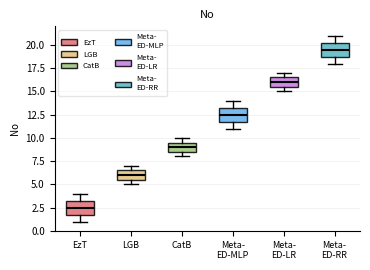

Reading left to right, read every box against the y-axis: the position of its median line, the range the box covers, and the ends of its whiskers. The values are not printed on the chart, so give them approximately, as read against the axis.

EzT: median 2.5, box 2.0 to 3.5, whiskers 1.0 to 4.0
LGB: median 6.0, box 5.5 to 6.5, whiskers 5.0 to 7.0
CatB: median 9.0, box 8.5 to 9.5, whiskers 8.0 to 10.0
Meta- ED-MLP: median 12.5, box 12.0 to 13.5, whiskers 11.0 to 14.0
Meta- ED-LR: median 16.0, box 15.5 to 16.5, whiskers 15.0 to 17.0
Meta- ED-RR: median 19.5, box 19.0 to 20.5, whiskers 18.0 to 21.0